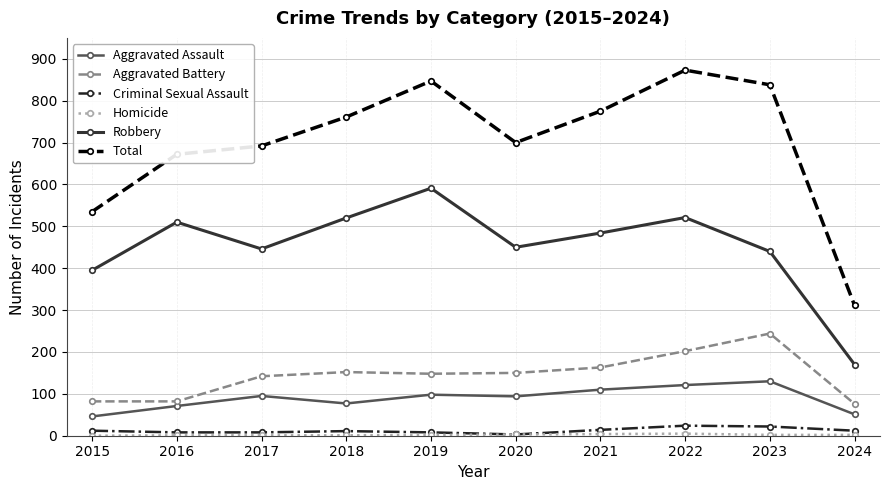

What is the average value of the Robbery series?

453